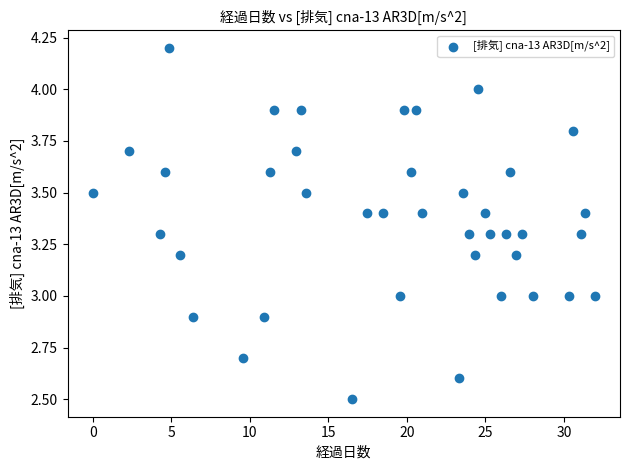

What is the range of X values (max minus min)?

32.0